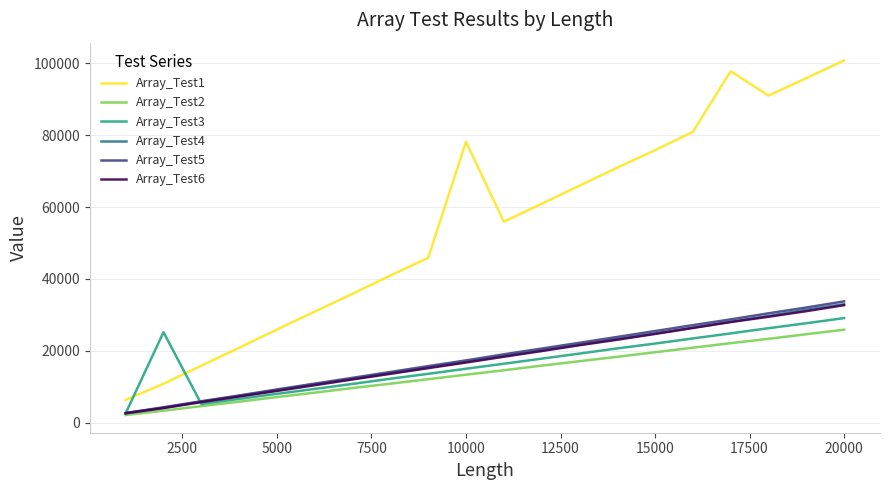

Does the chart have visible grid lines?

Yes